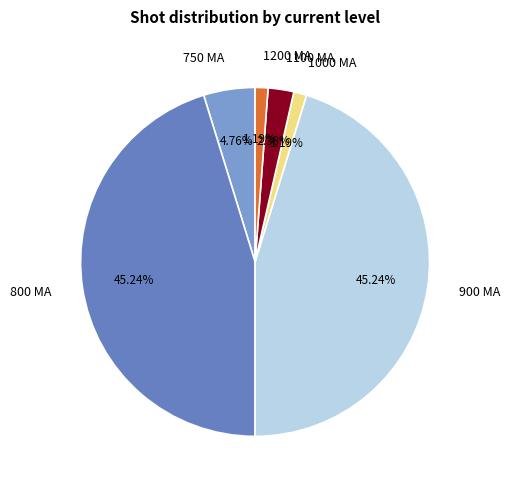

Does 1200 MA account for over 50% of the chart?

No